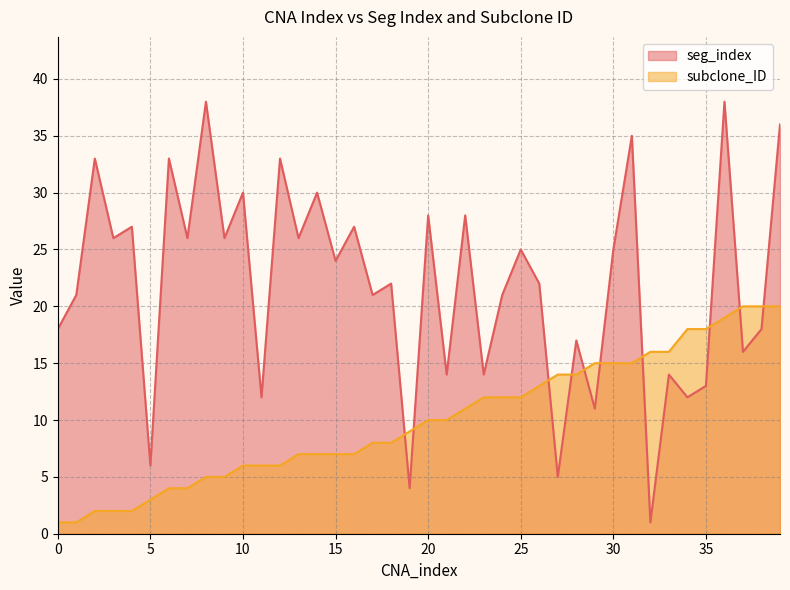

True or false: seg_index has a value of 24 at 15.

True